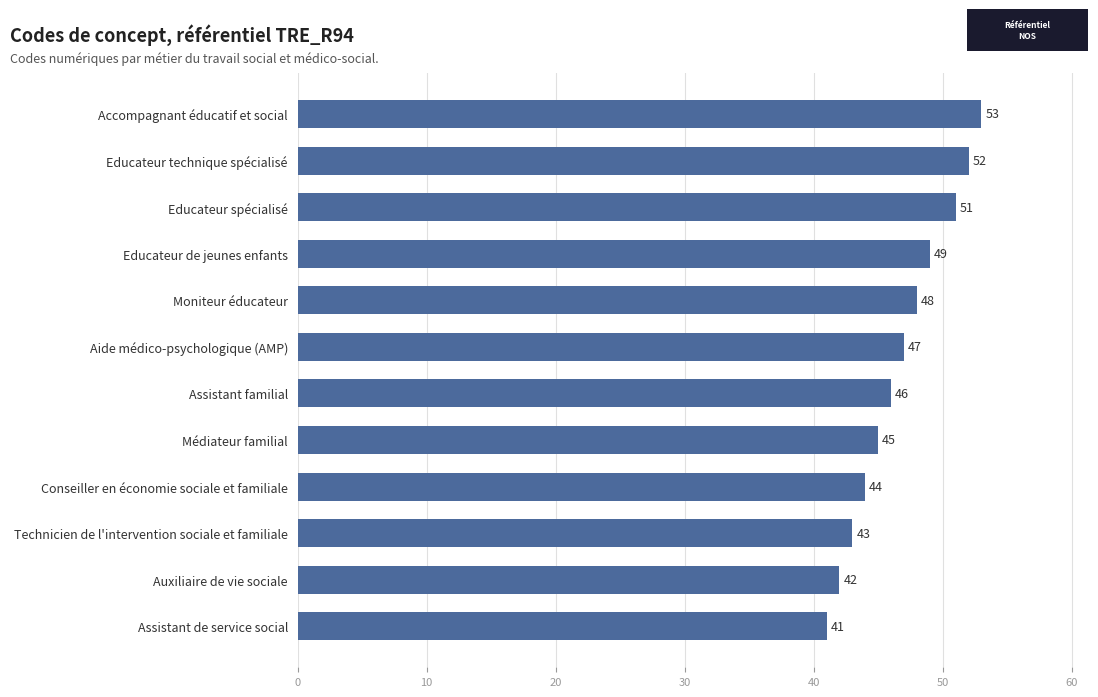

Between Médiateur familial and Conseiller en économie sociale et familiale, which is larger?

Médiateur familial